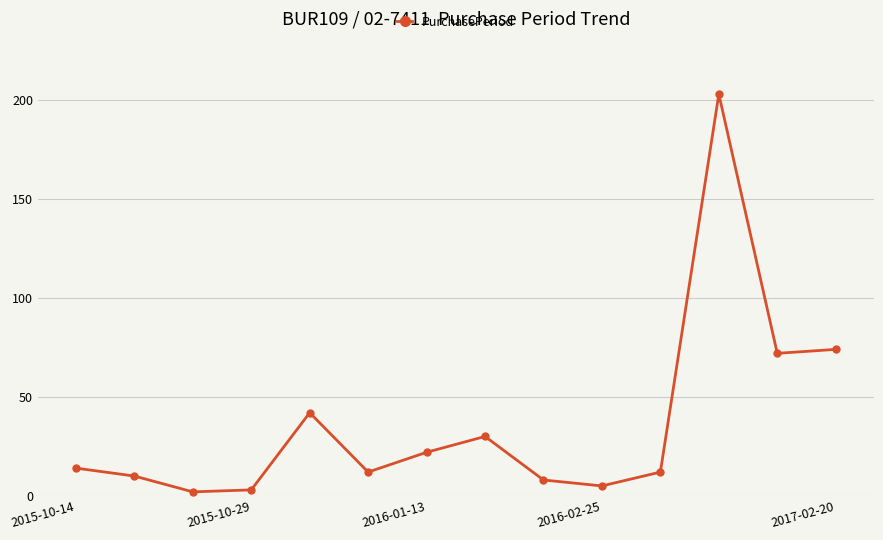

What is the greatest value displayed?

203